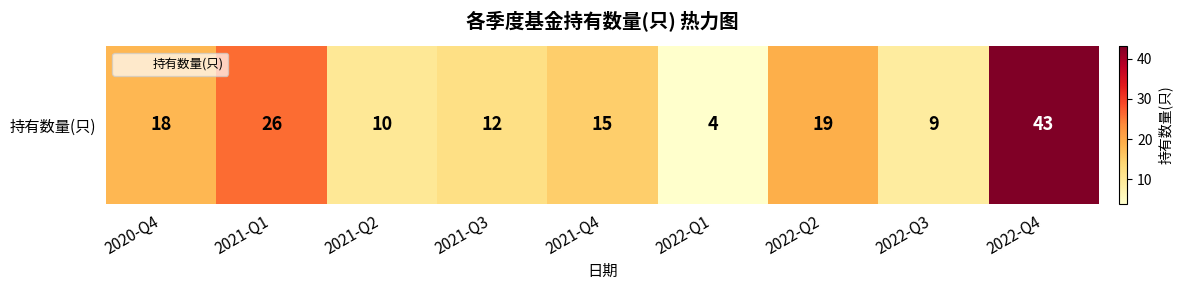

At which label is the value closest to 23?

2021-Q1